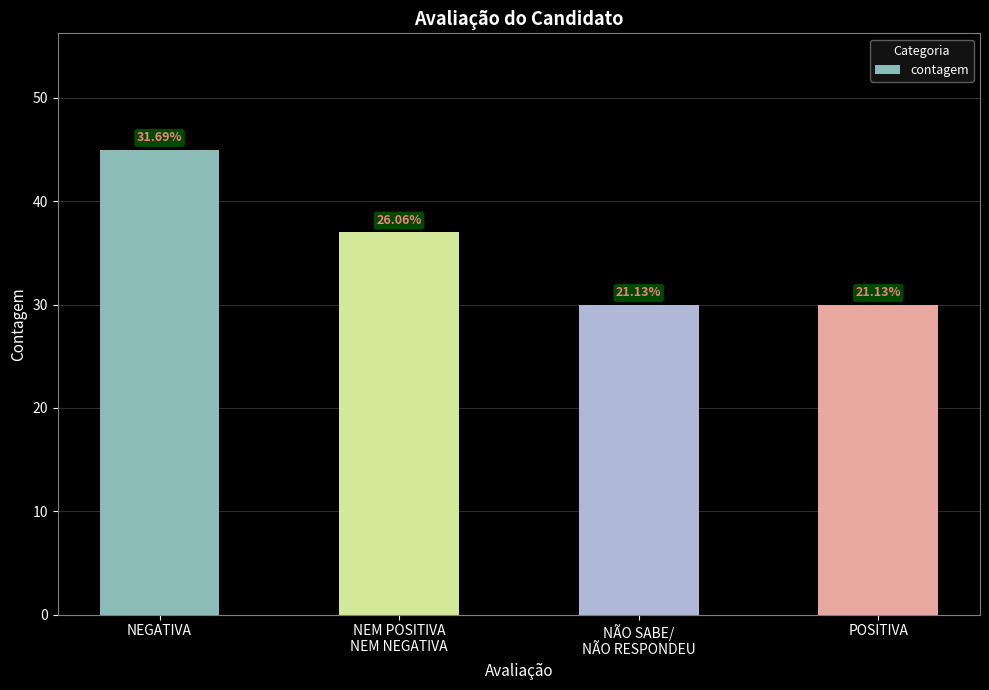

Are the bars horizontal?

No